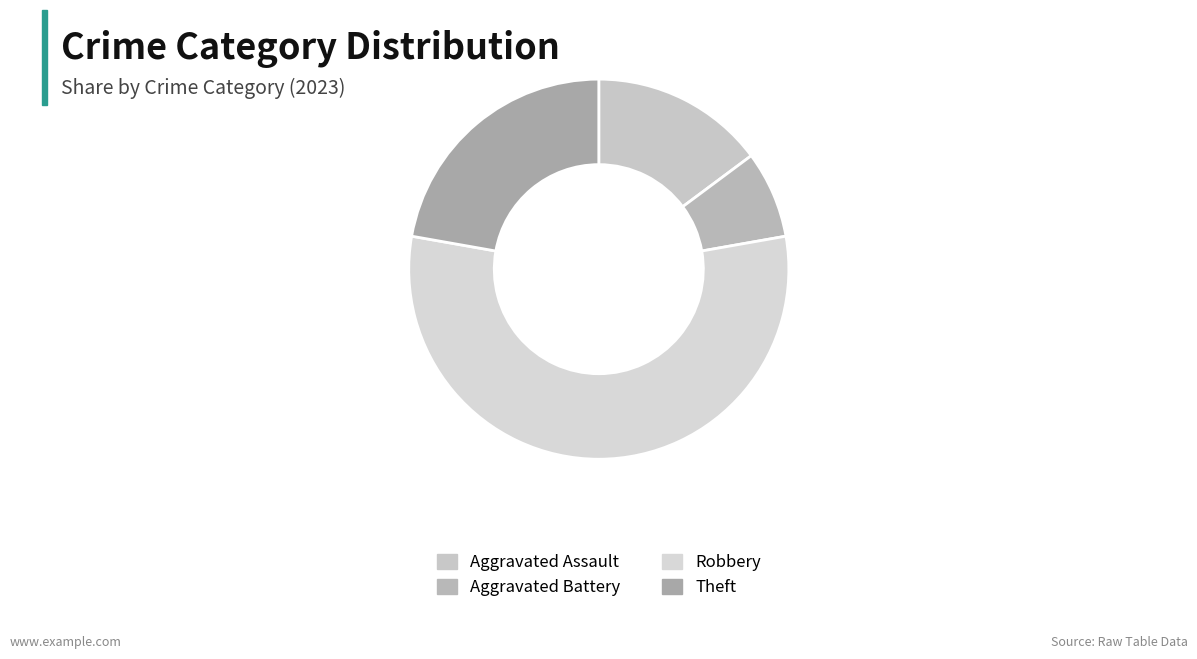

What percentage is the Robbery slice, to the nearest percent?

56%